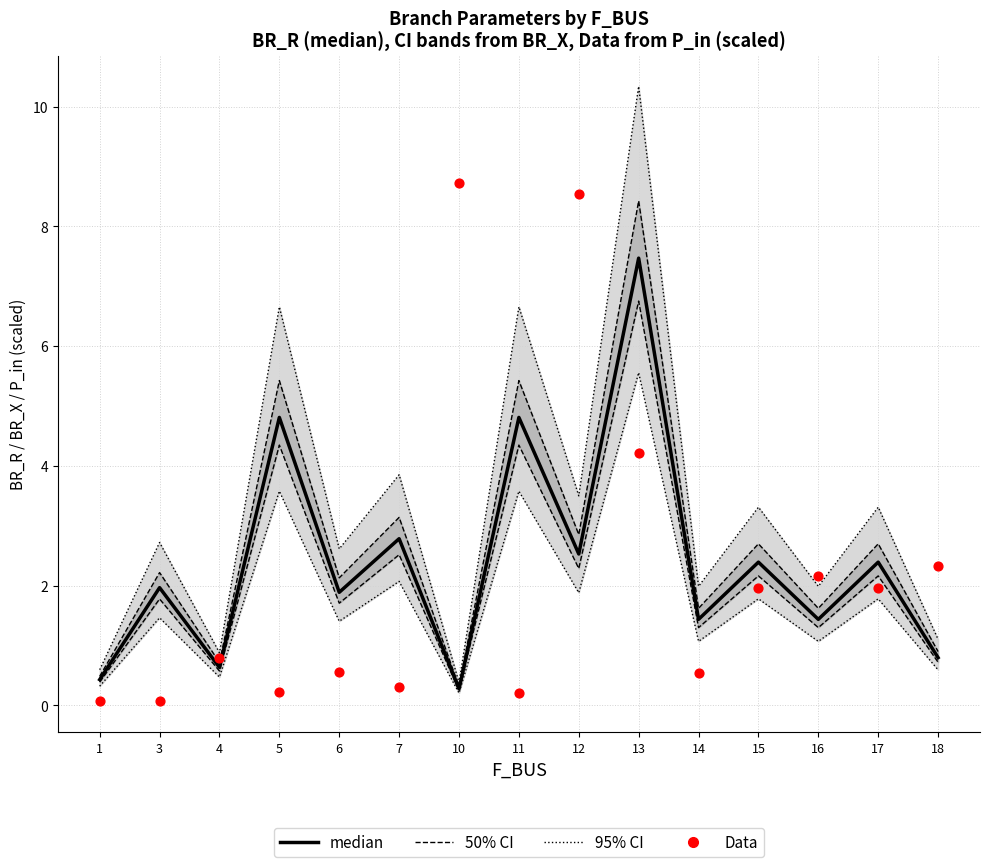

Which series has the widest spread of Y values?

Data